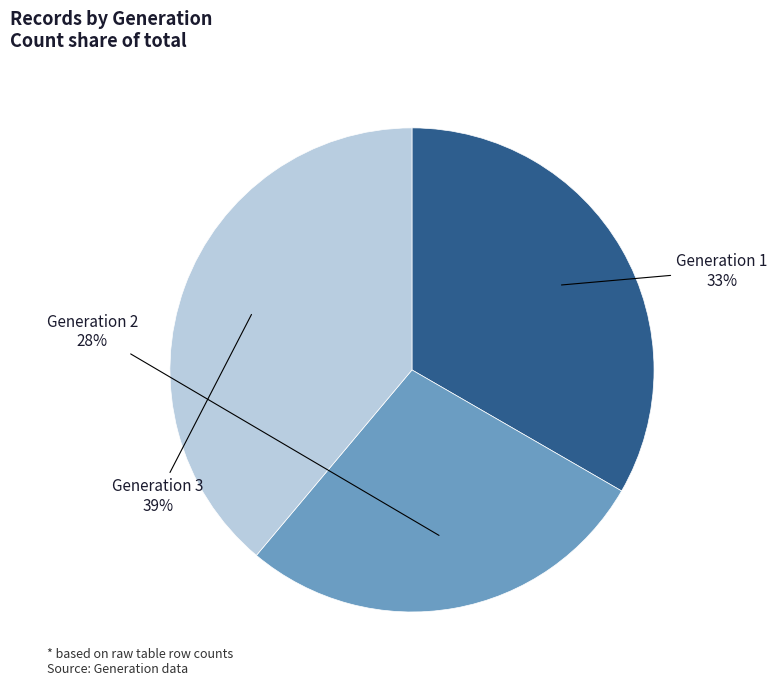

Is there a majority slice in this chart?

No